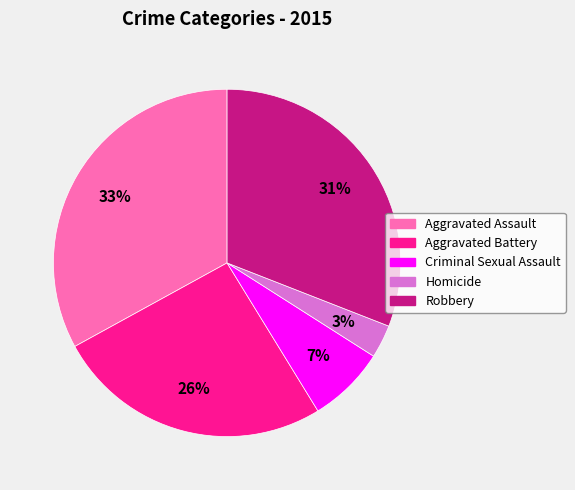

Do Robbery and Criminal Sexual Assault together represent more than half of the pie?

No